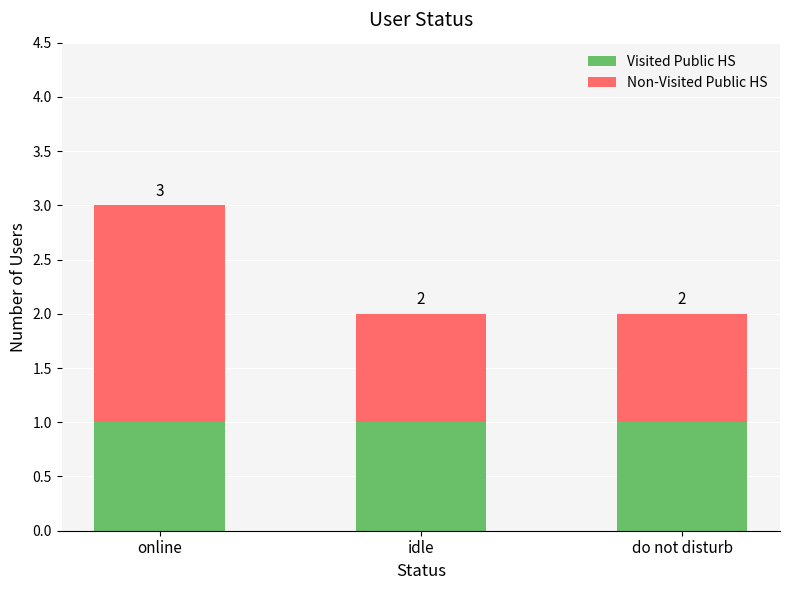

Reading left to right, list the values for the Visited Public HS series.

online=1	idle=1	do not disturb=1